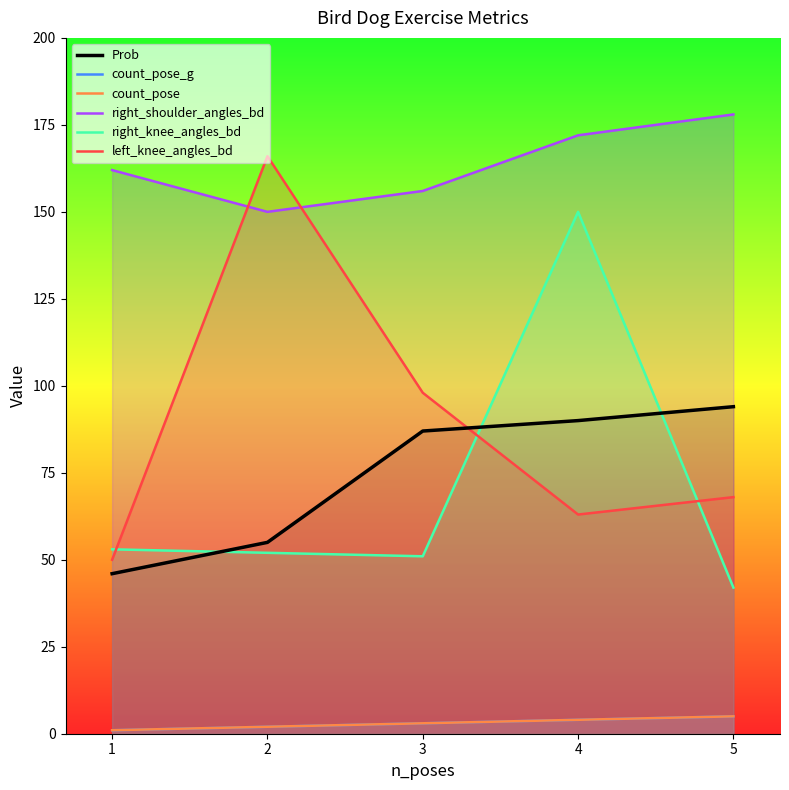

What is the difference between the maximum and minimum values in the right_knee_angles_bd series?

108